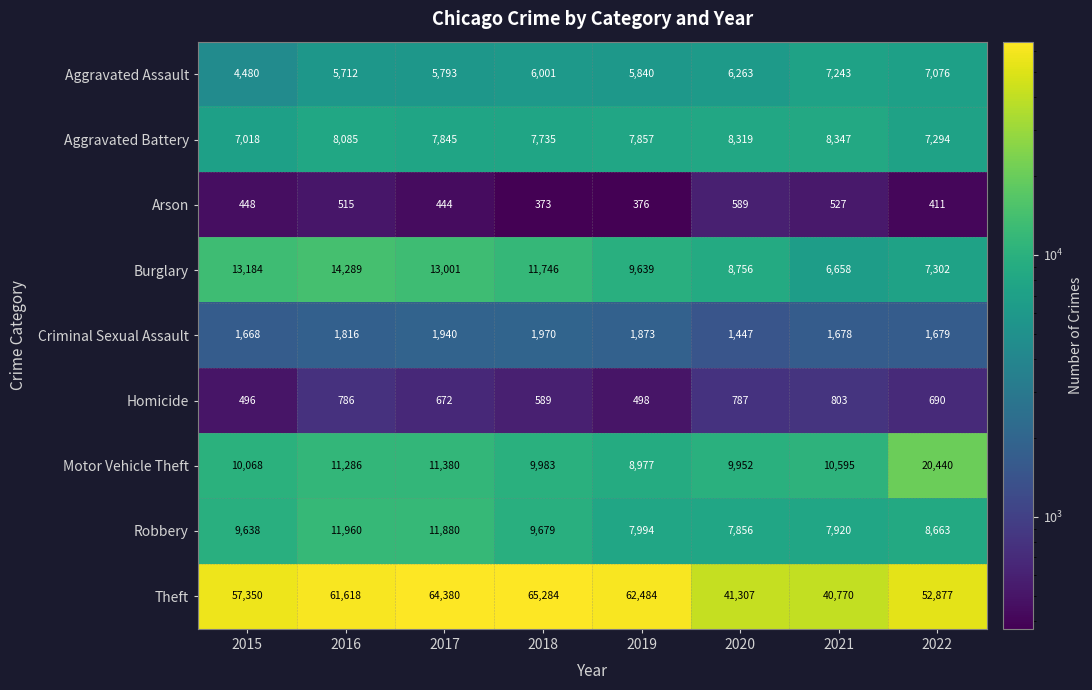

At how many categories does at least one series exceed 43092?

6